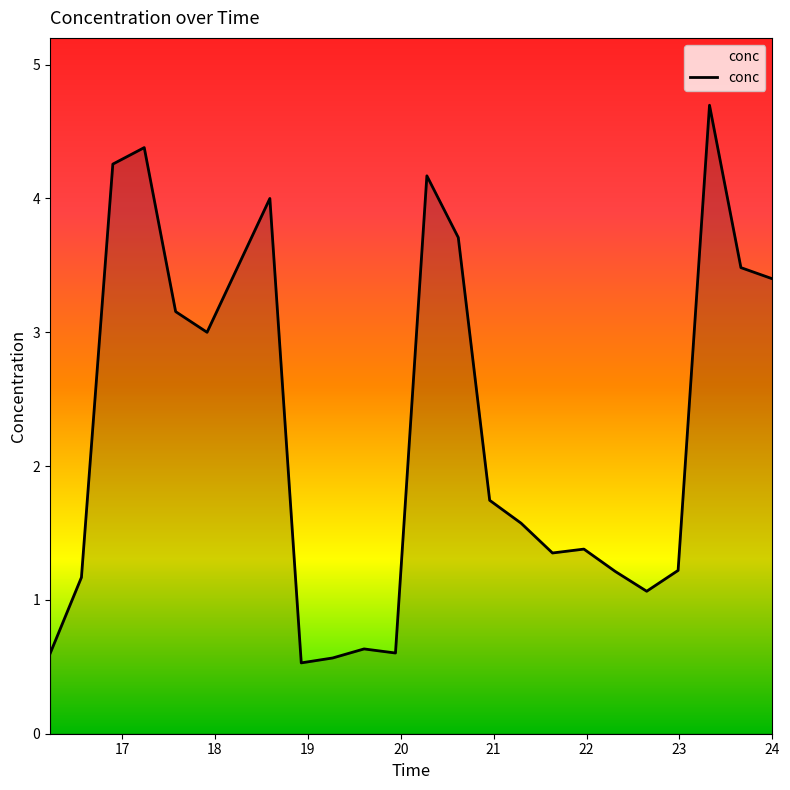

What is the maximum value shown in the chart?

4.7